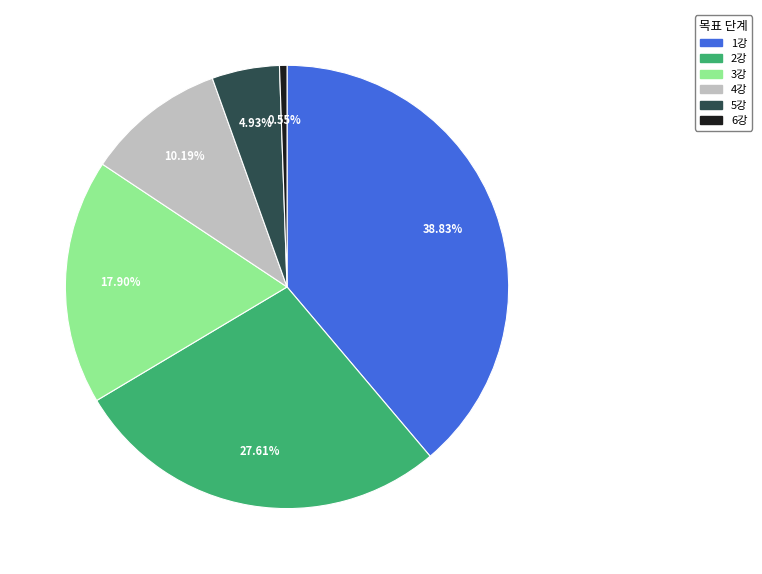

Does any single category account for the majority?

No